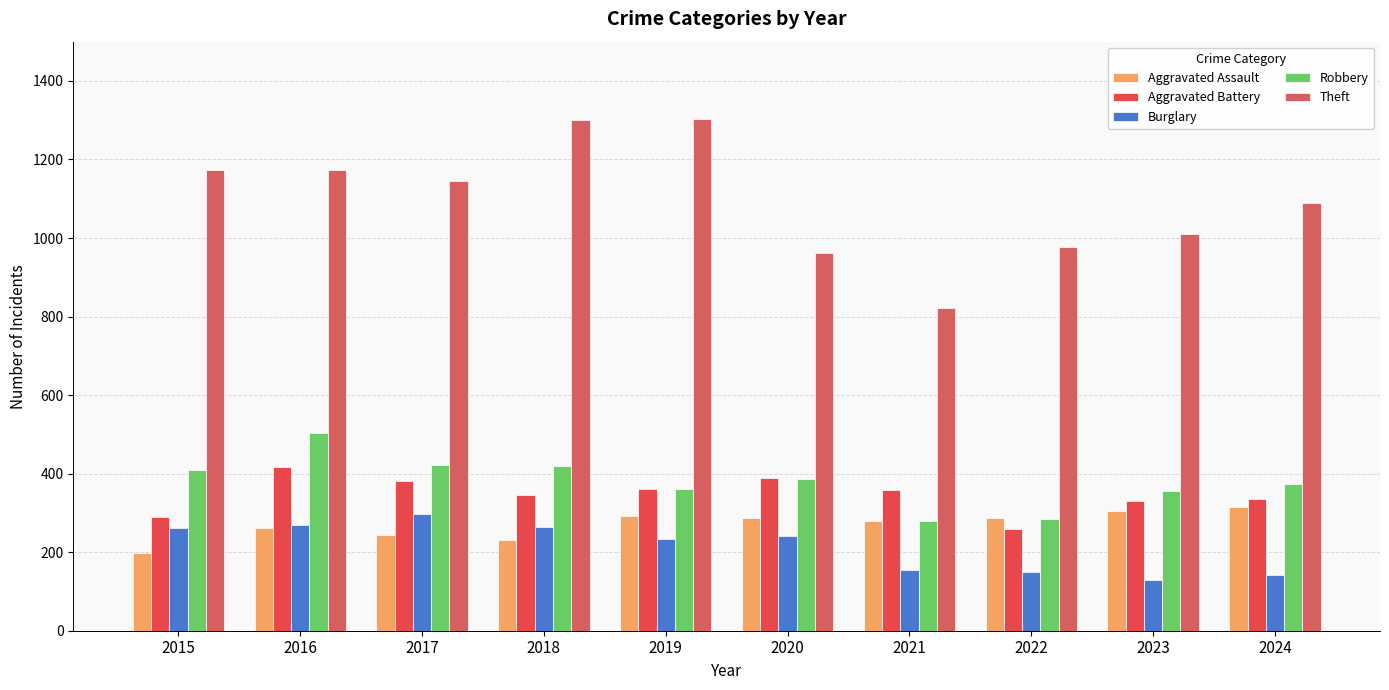

Reading right to left, what are all the values shown in this chart?

Aggravated Assault: 314	305	288	279	288	293	230	245	261	198
Aggravated Battery: 335	330	258	359	389	361	346	381	416	289
Burglary: 143	130	149	154	240	234	264	296	270	261
Robbery: 374	357	284	279	386	362	419	423	504	410
Theft: 1089	1009	978	823	963	1304	1300	1144	1172	1174